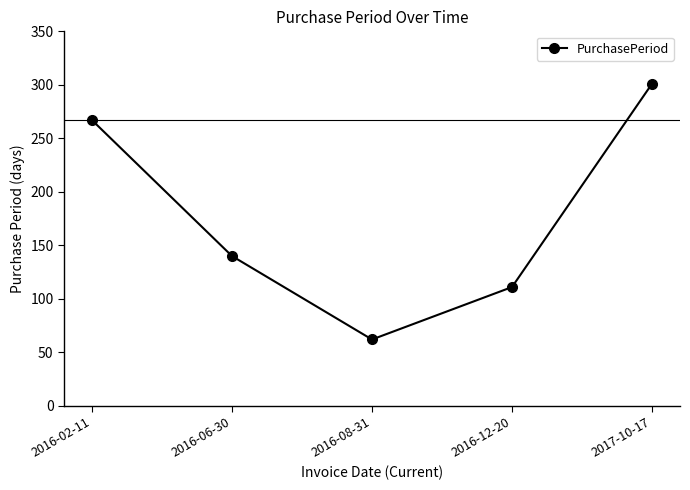

List the labels in order of value, smallest first.

2016-08-31, 2016-12-20, 2016-06-30, 2016-02-11, 2017-10-17